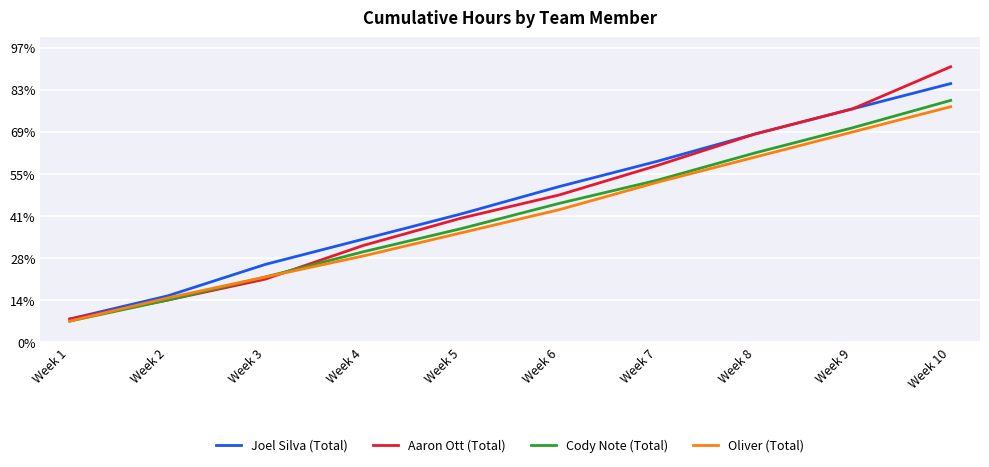

What is the value of the Aaron Ott (Total) point at the 8th from the left?

99